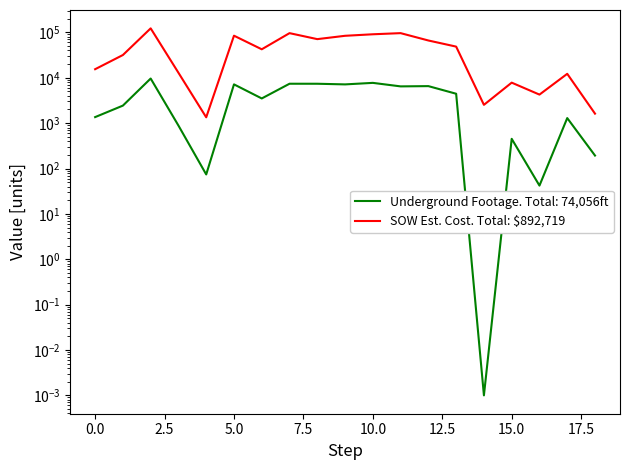

How many lines are shown in the chart?

1